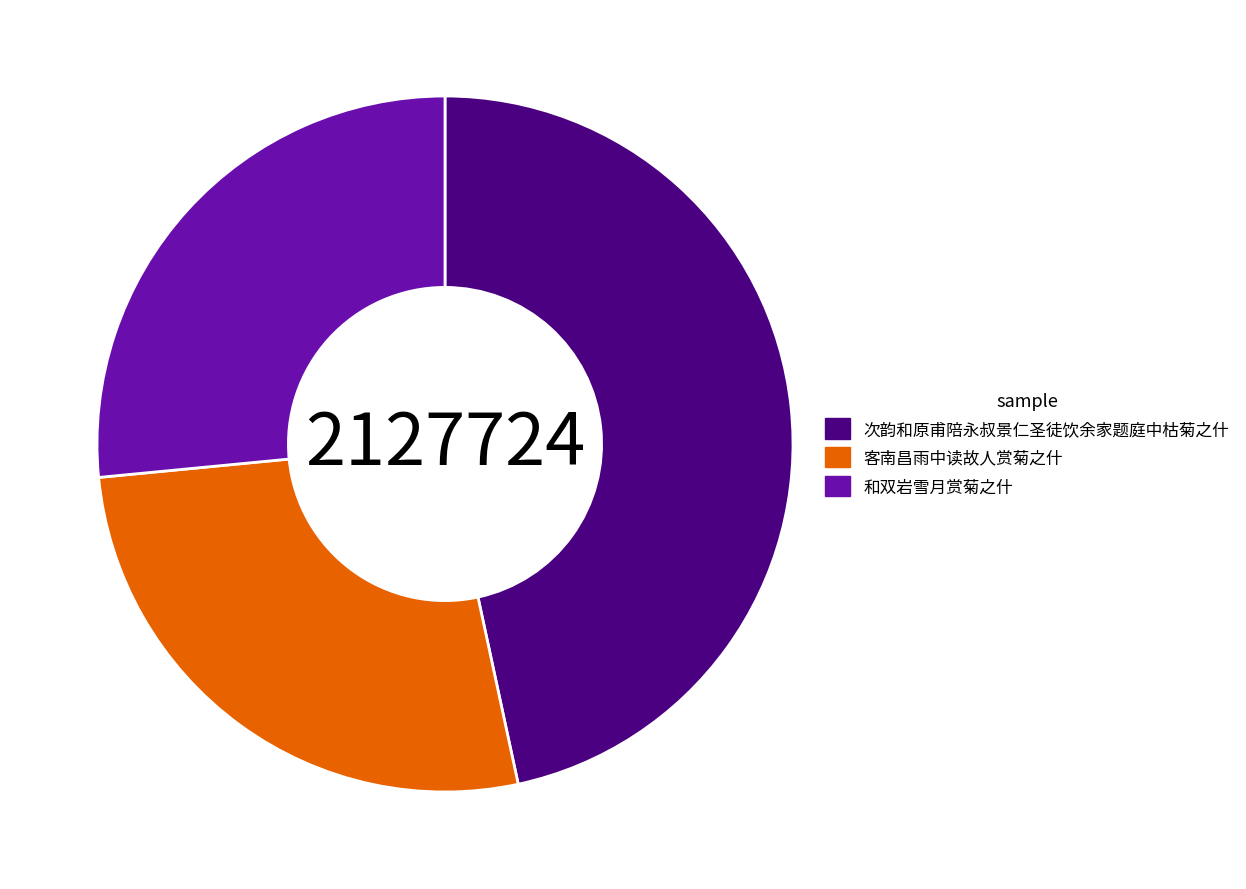

True or false: 次韵和原甫陪永叔景仁圣徒饮余家题庭中枯菊之什 accounts for 56% of the total.

False